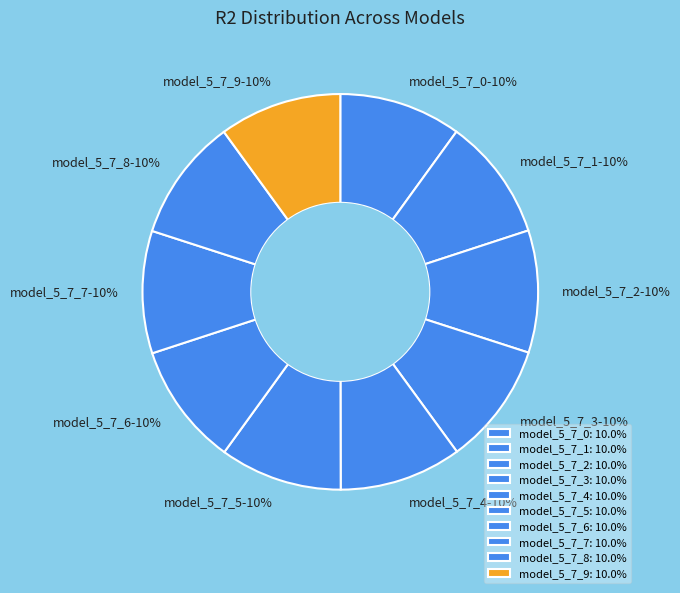

To the nearest percent, what portion does model_5_7_8 represent?

10%